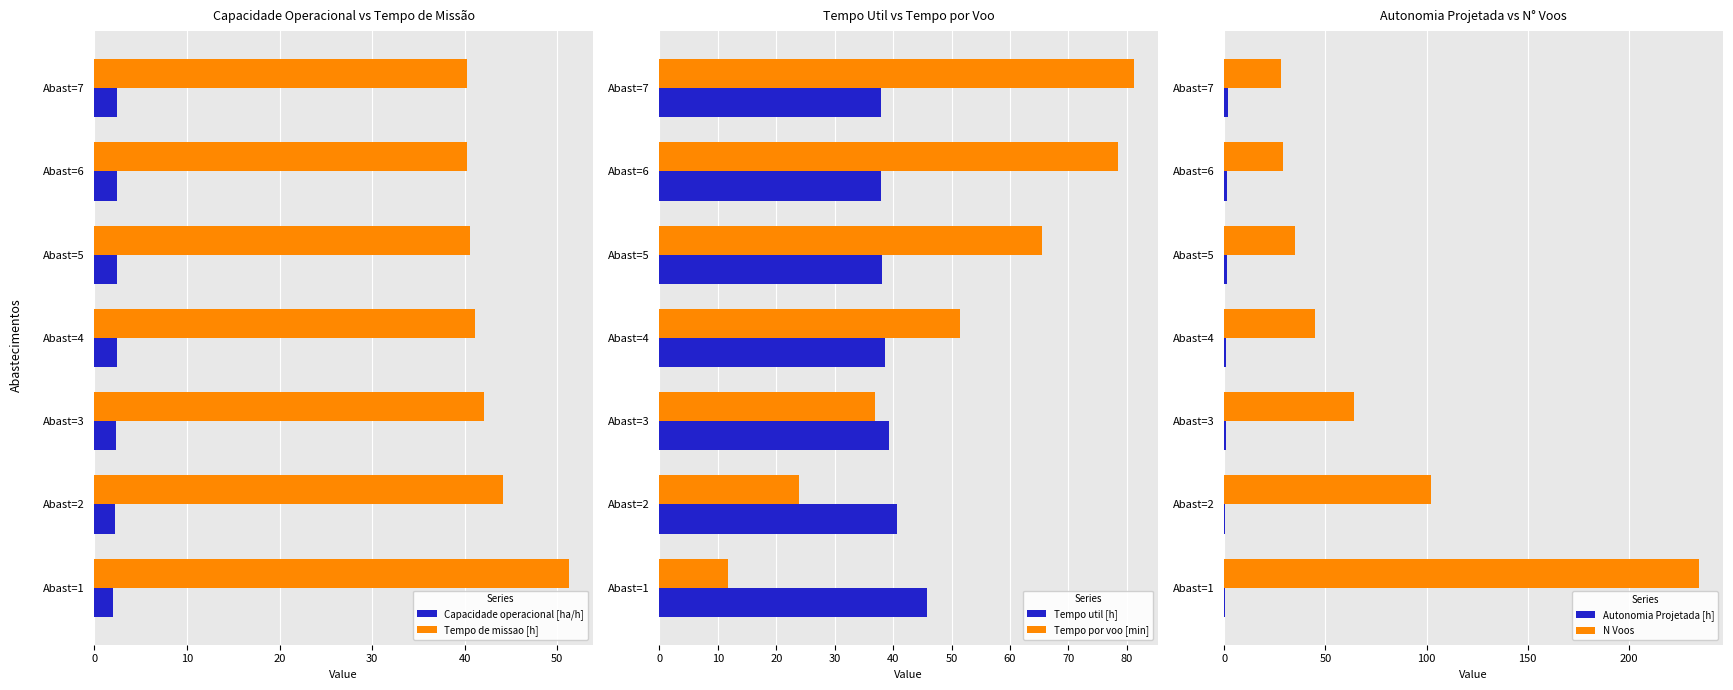

What is the difference between the maximum and second lowest values in the Tempo por voo [min] series?

57.4